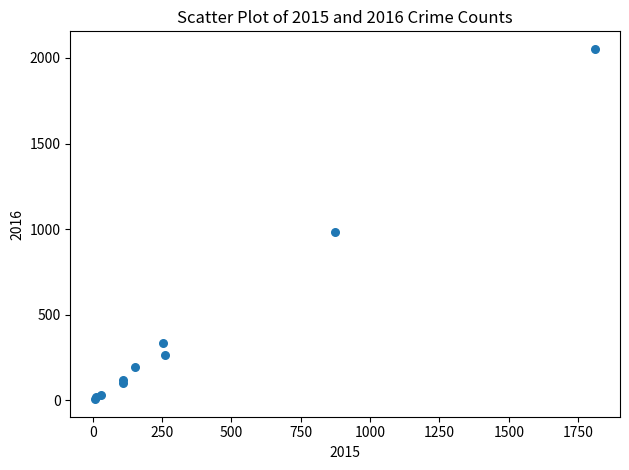

What Y value in the scatter plot is closest to 1030?

984